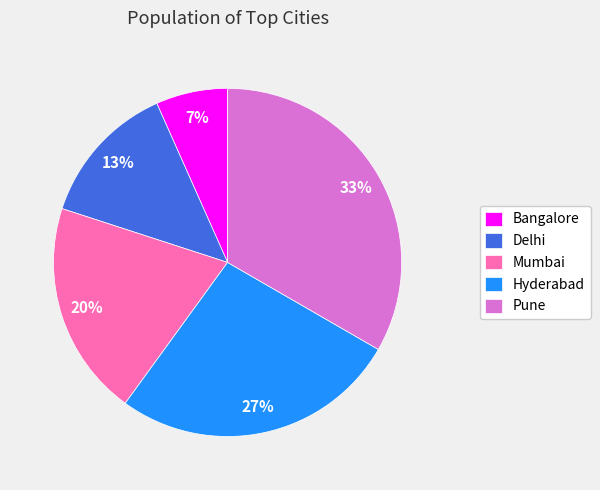

Is Delhi the majority of the pie?

No